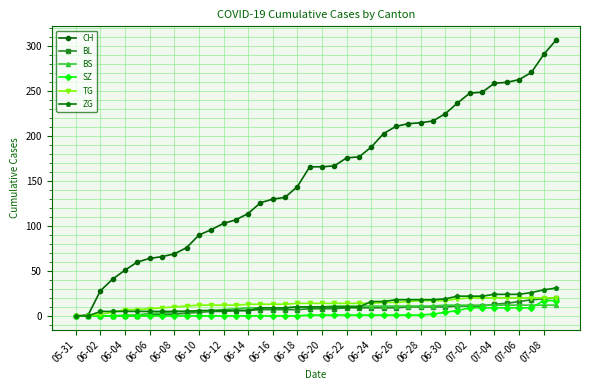

What are all the series names shown in the legend?

CH, BL, BS, SZ, TG, ZG